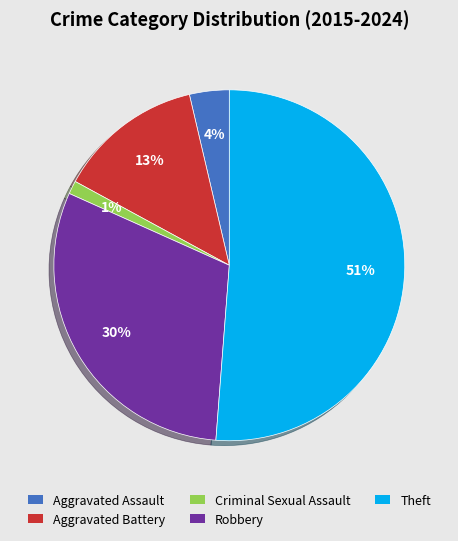

How many slices are in this pie chart?

5